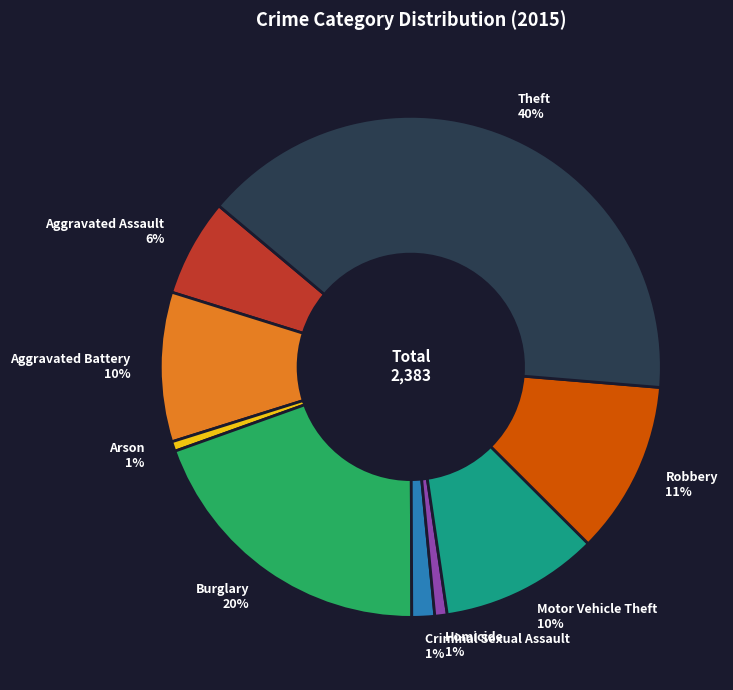

What is the largest slice in the pie chart?

Theft